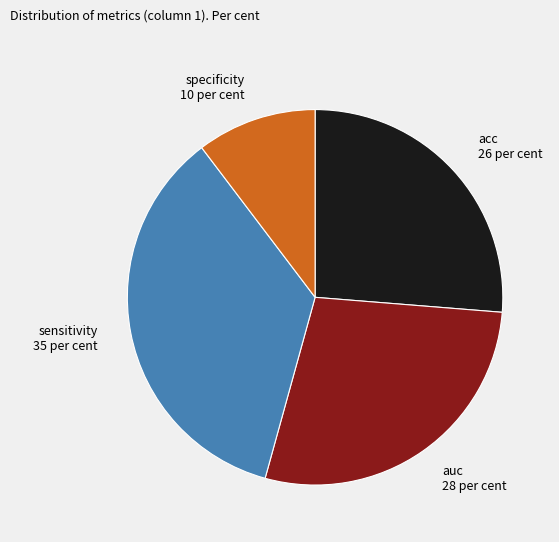

True or false: sensitivity accounts for 35% of the total.

True